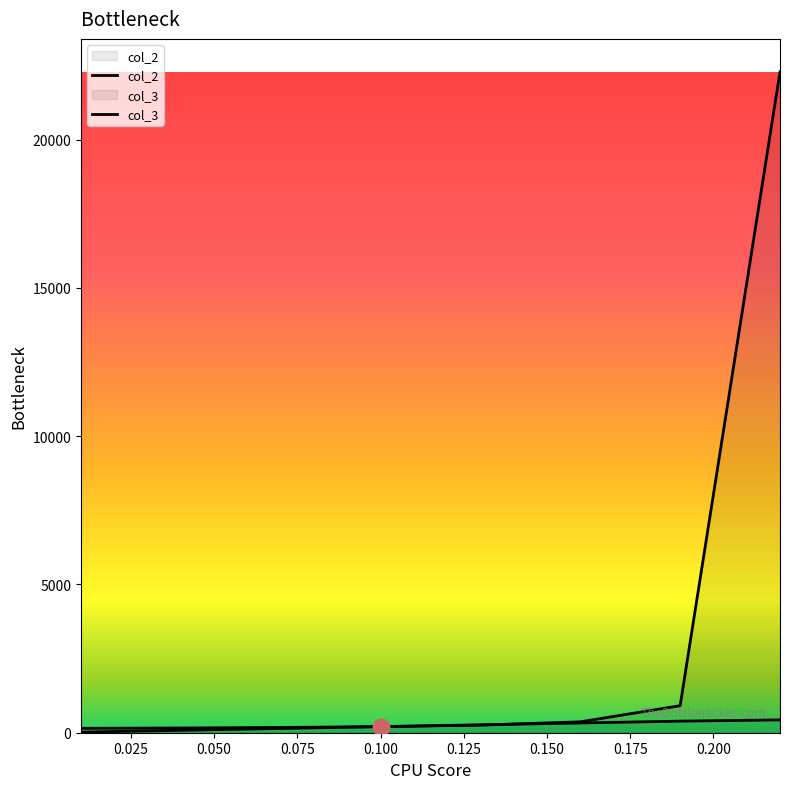

Reading left to right, extract all data points from this chart.

col_2: 0.01=20.9	0.04=82.2	0.07=143.3	0.1=205.3	0.13=266.3	0.16=328.4	0.19=390.6	0.22=432.5
col_3: 0.01=148.3	0.04=159.7	0.07=177.3	0.1=205.5	0.13=256.1	0.16=367.4	0.19=910.6	0.22=22281.8